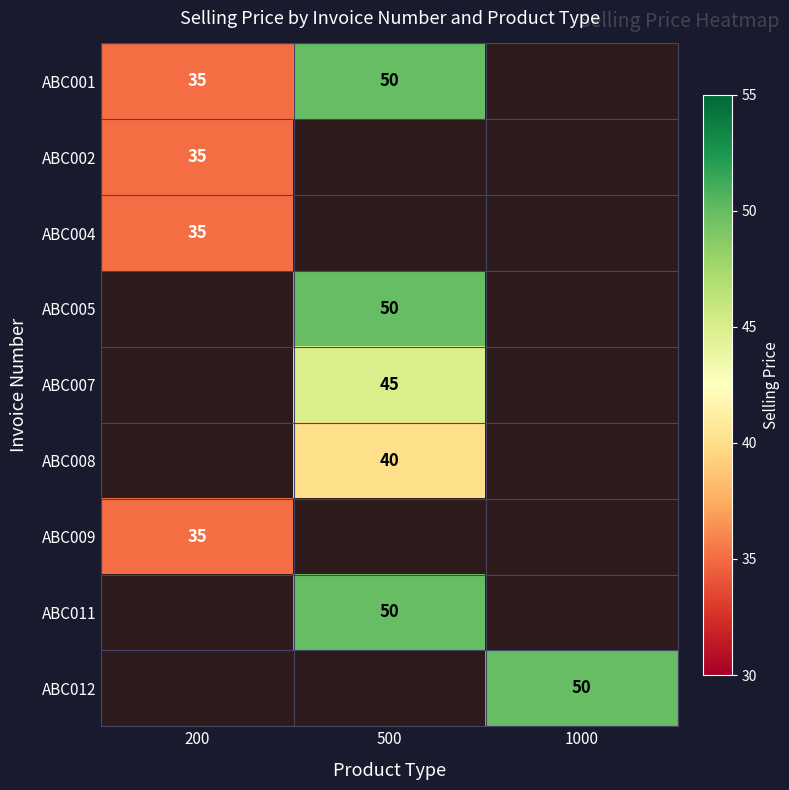

The value of ABC001 at 200 is 35. True or false?

True